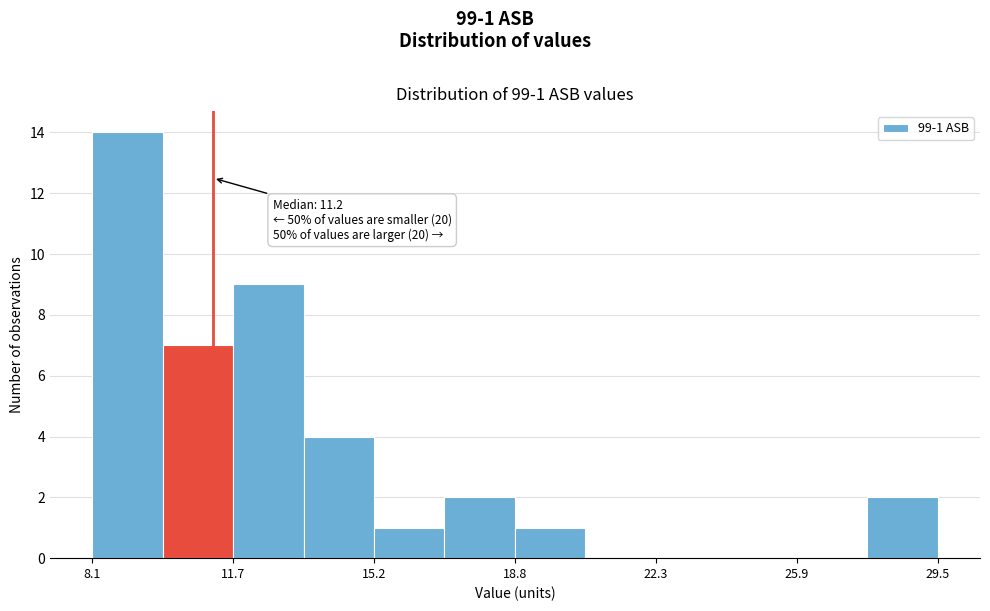

Around what value on the x-axis is the tallest bar? Give the approximate position of its centre, as read against the axis.

9.0